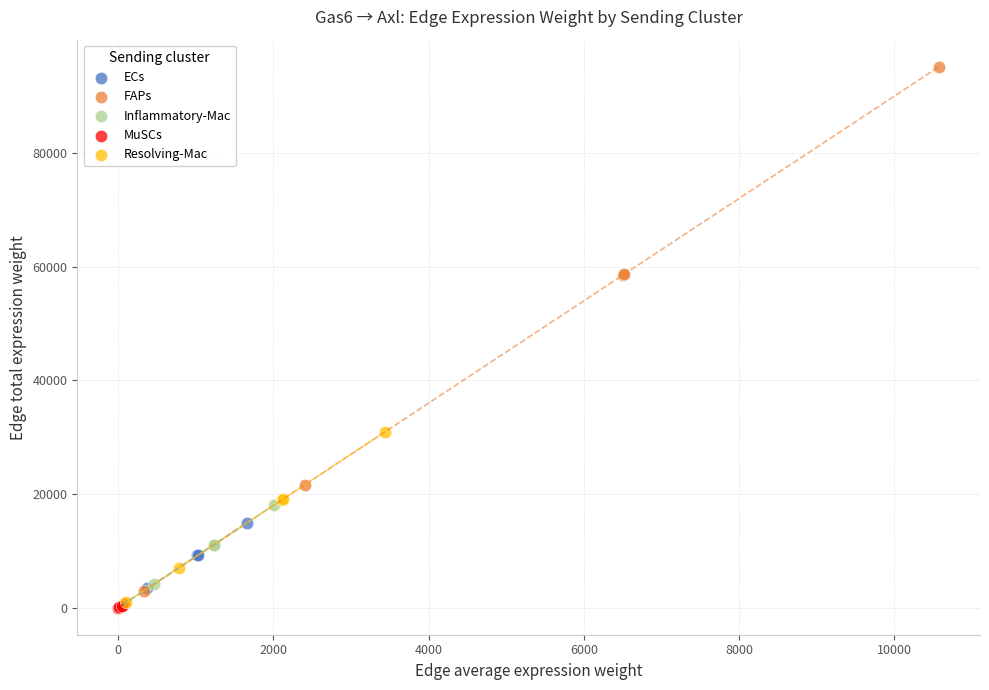

Which series reaches the maximum Y coordinate?

FAPs